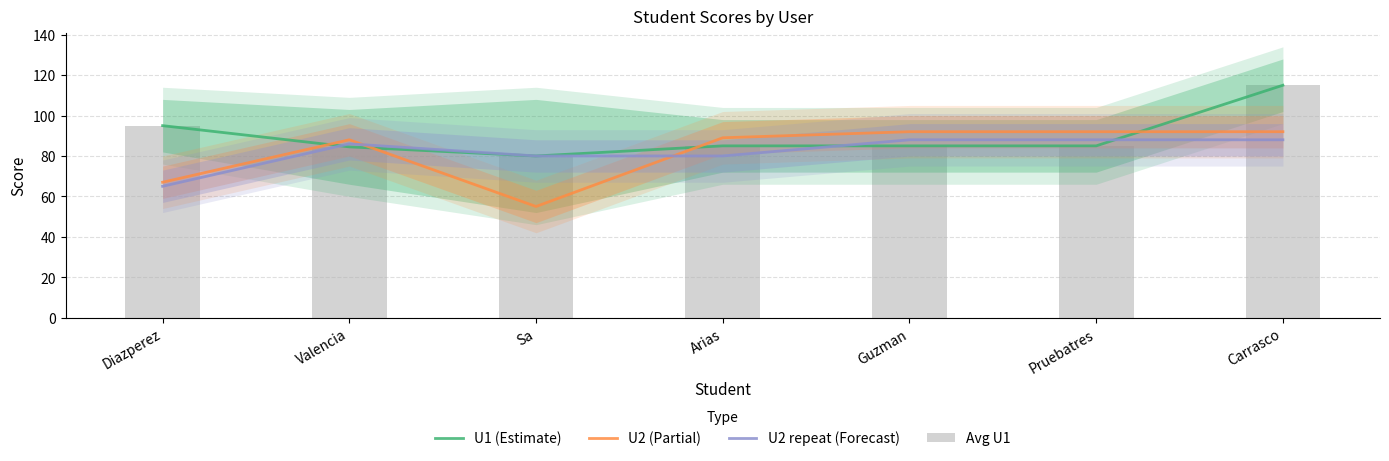

What is the difference between the maximum and minimum values in the U2 (Partial) series?

37.0